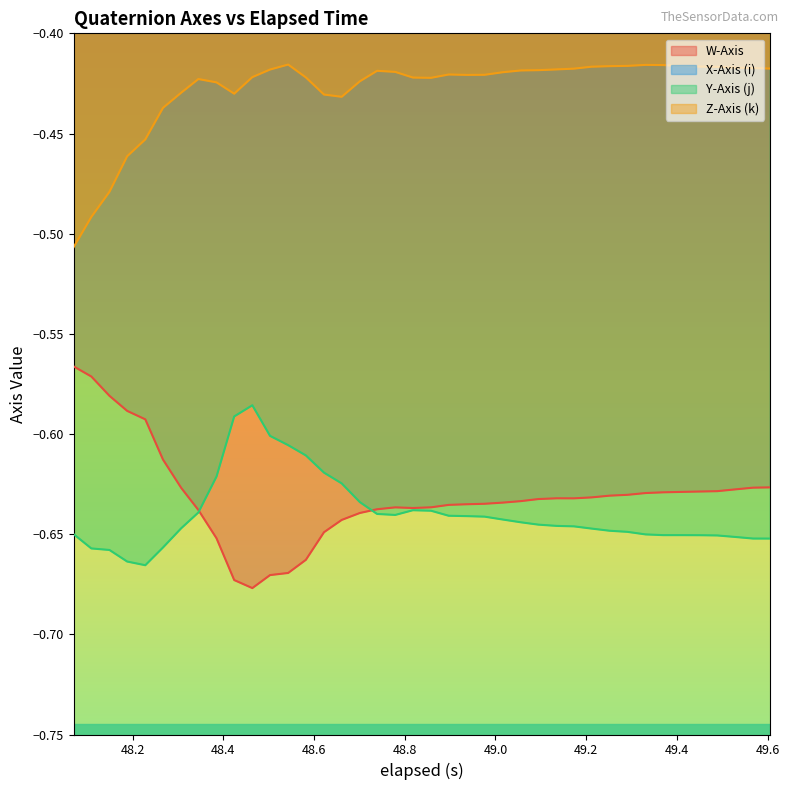

How many interior local valleys does the X-Axis (i) series have?

4